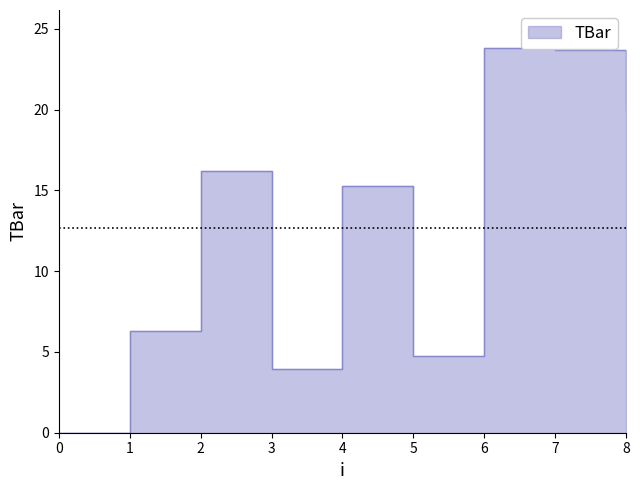

What is the average value?

12.7